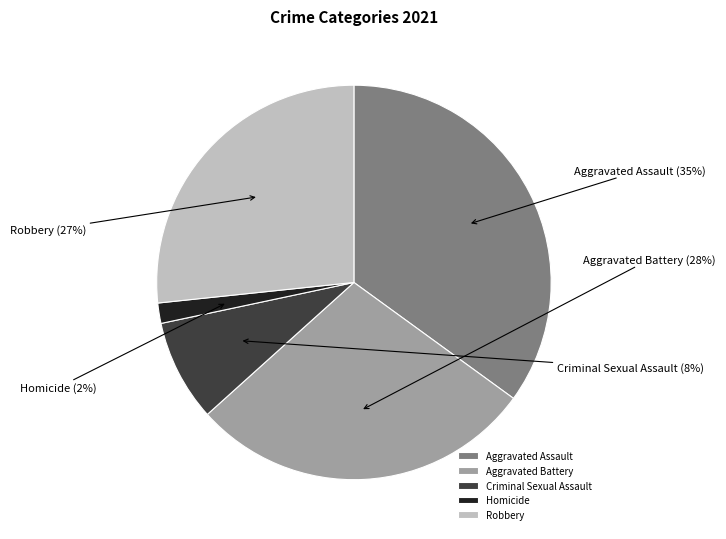

Which has a higher value, Homicide or Criminal Sexual Assault?

Criminal Sexual Assault